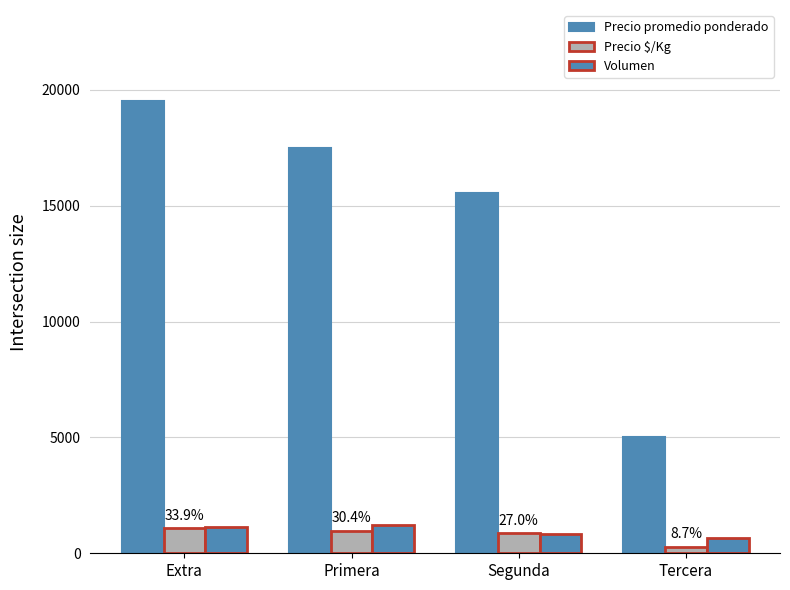

The Volumen series shows 1200 at Primera. True or false?

True